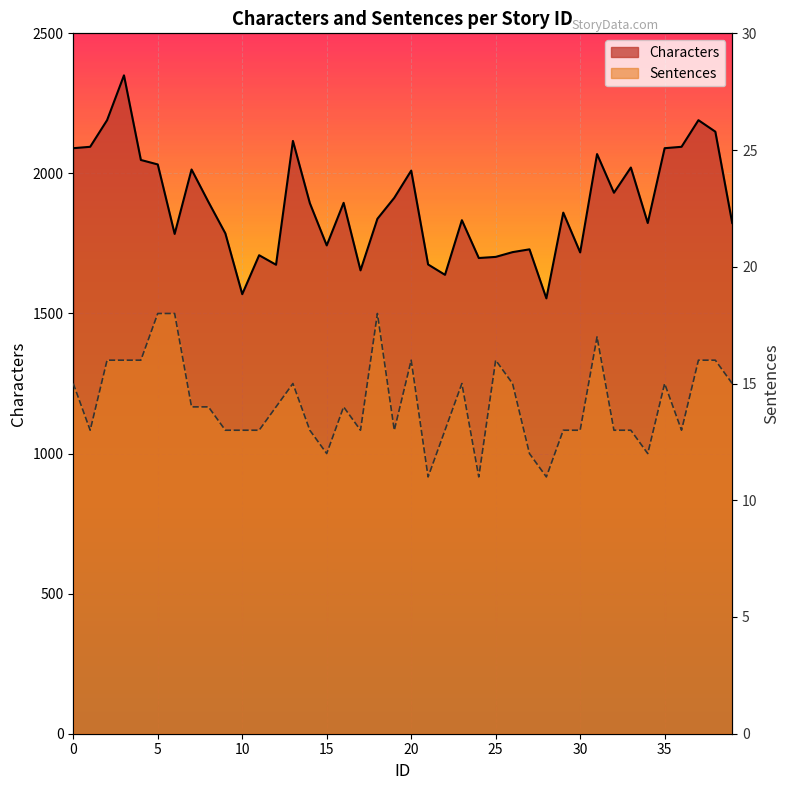

Reading left to right, transcribe all the data shown in this chart.

Characters: 0=2090	1=2095	2=2190	3=2350	4=2048	5=2032	6=1784	7=2014	8=1898	9=1786	10=1569	11=1708	12=1674	13=2116	14=1894	15=1743	16=1895	17=1654	18=1838	19=1913	20=2010	21=1675	22=1638	23=1833	24=1698	25=1702	26=1719	27=1729	28=1554	29=1860	30=1718	31=2069	32=1931	33=2021	34=1823	35=2090	36=2095	37=2190	38=2149	39=1823
Sentences: 0=15	1=13	2=16	3=16	4=16	5=18	6=18	7=14	8=14	9=13	10=13	11=13	12=14	13=15	14=13	15=12	16=14	17=13	18=18	19=13	20=16	21=11	22=13	23=15	24=11	25=16	26=15	27=12	28=11	29=13	30=13	31=17	32=13	33=13	34=12	35=15	36=13	37=16	38=16	39=15